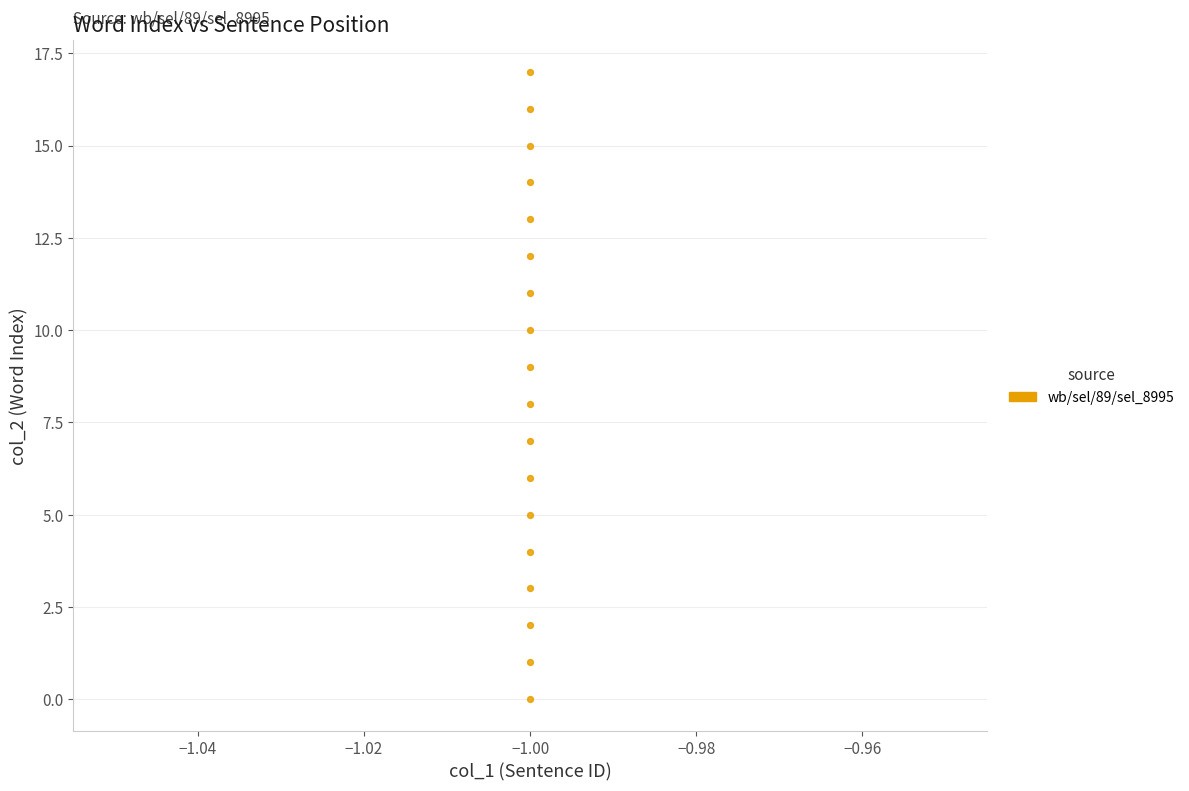

What is the range of Y values (max minus min)?

17